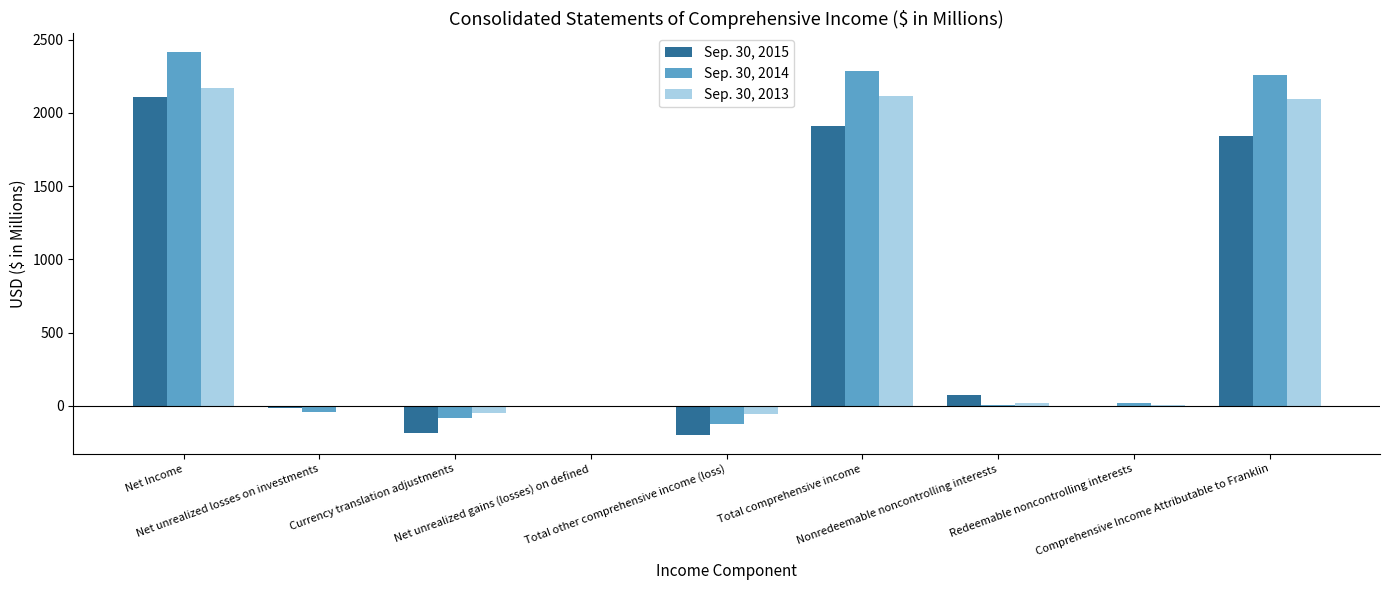

What is the highest value of the Sep. 30, 2015 series?

2104.7